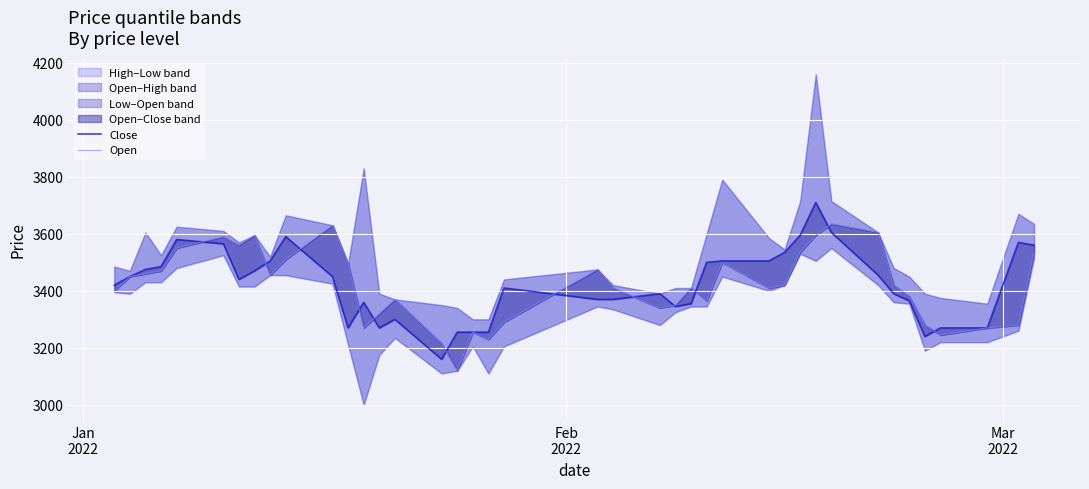

After their last crossing, which series has the higher values: Close or Open?

Close